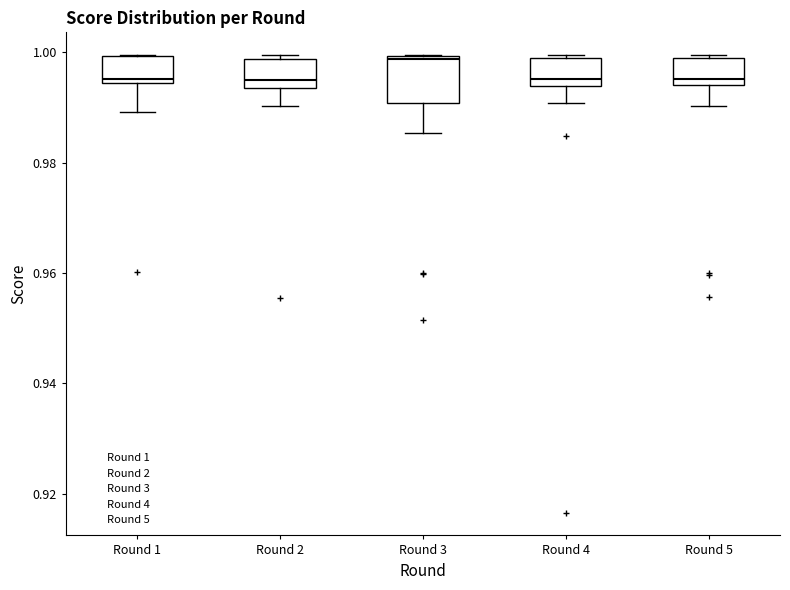

Reading left to right, read every box against the y-axis: the position of its median line, the range the box covers, and the ends of its whiskers. The values are not printed on the chart, so give them approximately, as read against the axis.

Round 1: median 0.996, box 0.994 to 1.000, whiskers 0.990 to 1.000
Round 2: median 0.996, box 0.994 to 0.998, whiskers 0.990 to 1.000
Round 3: median 0.998, box 0.990 to 1.000, whiskers 0.986 to 1.000
Round 4: median 0.996, box 0.994 to 0.998, whiskers 0.990 to 1.000
Round 5: median 0.996, box 0.994 to 1.000, whiskers 0.990 to 1.000